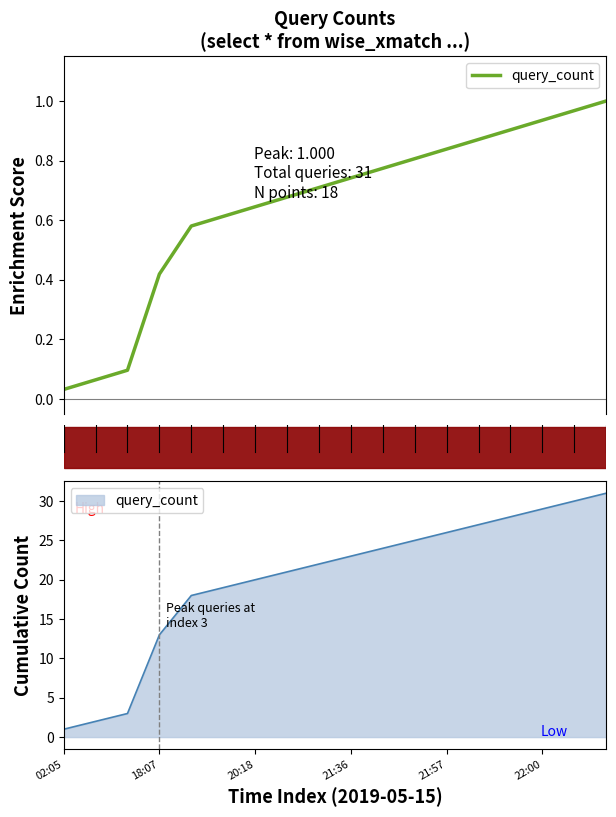

What is the change in value from 10 to 17?

+0.2